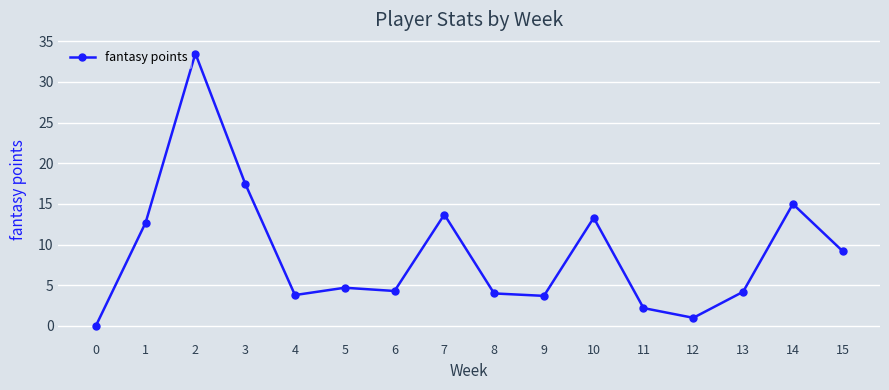

How many interior local valleys (lower than both neighbors) does the data have?

4